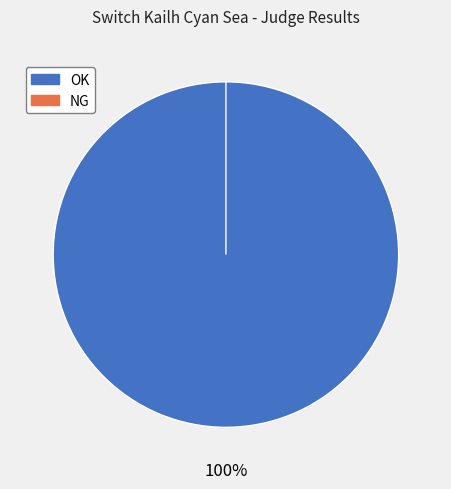

Is the sum of NG and OK greater than half?

Yes